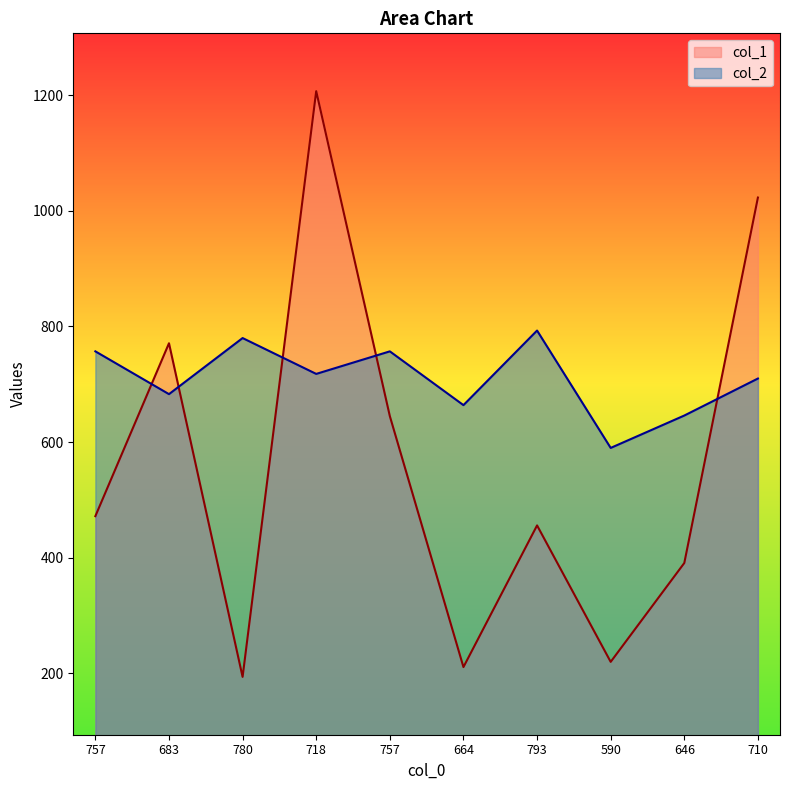

Which series changed the most between 683 and 646?

col_1